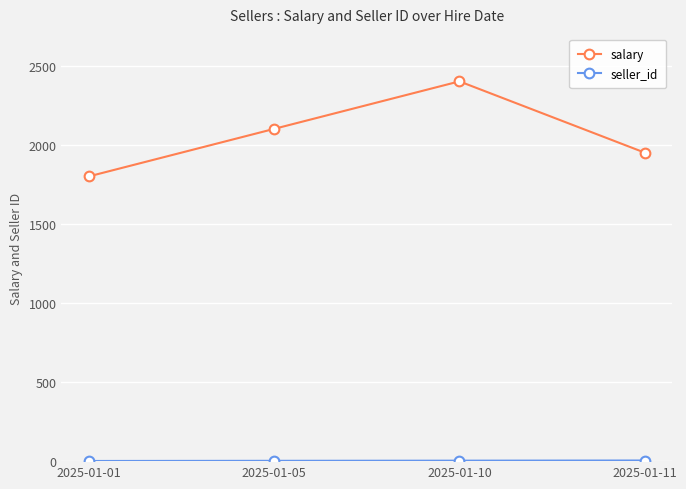

What is the sum of the salary values at 2025-01-01 and 2025-01-10?

4200